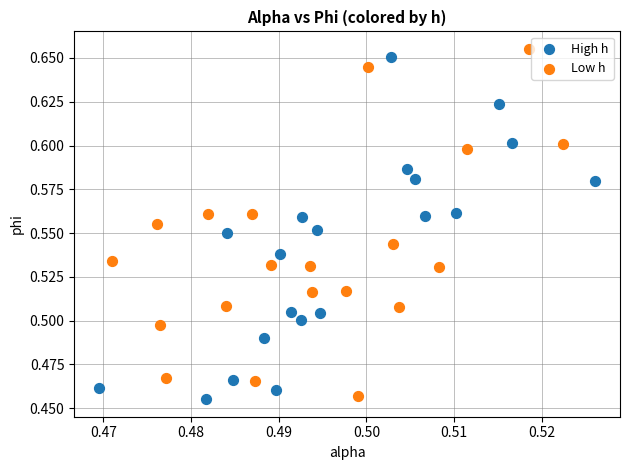

Which series has the largest Y range (max minus min)?

Low h